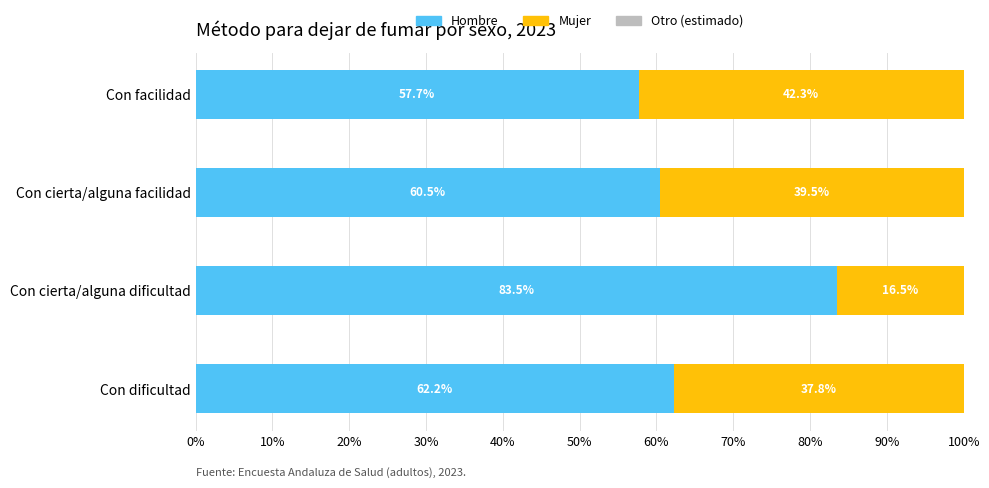

What is the minimum value for Hombre?

57.7